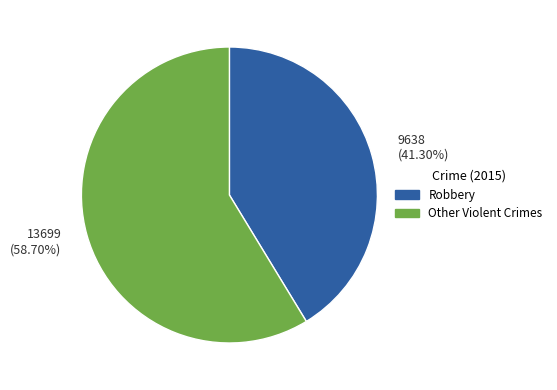

Is Robbery the majority of the pie?

No